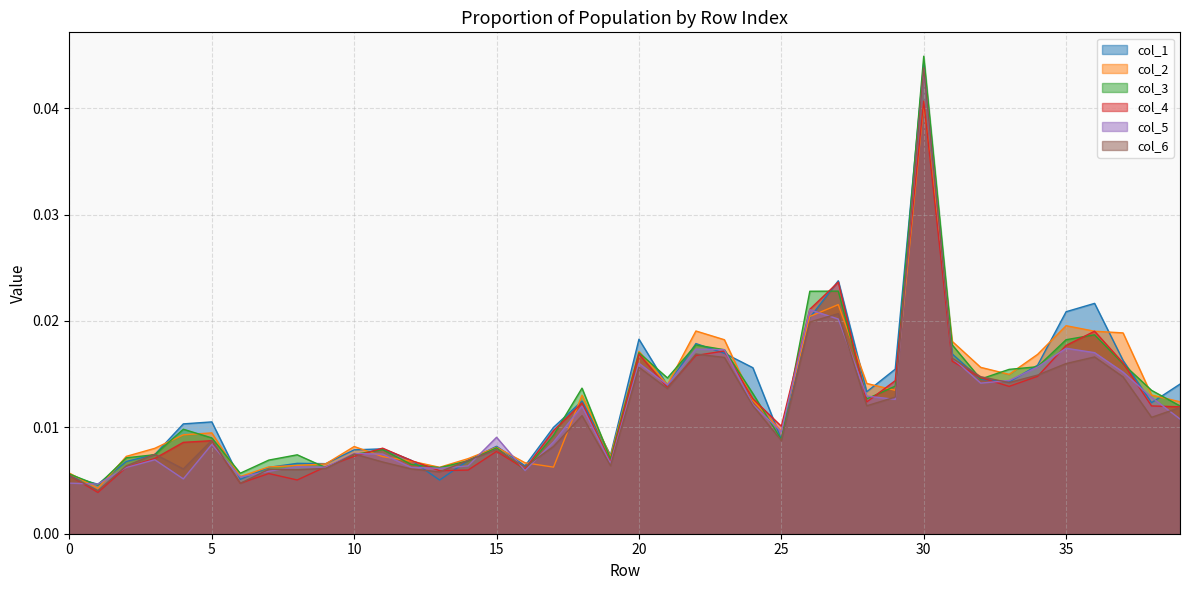

At which category is the sum across all series the highest?

30